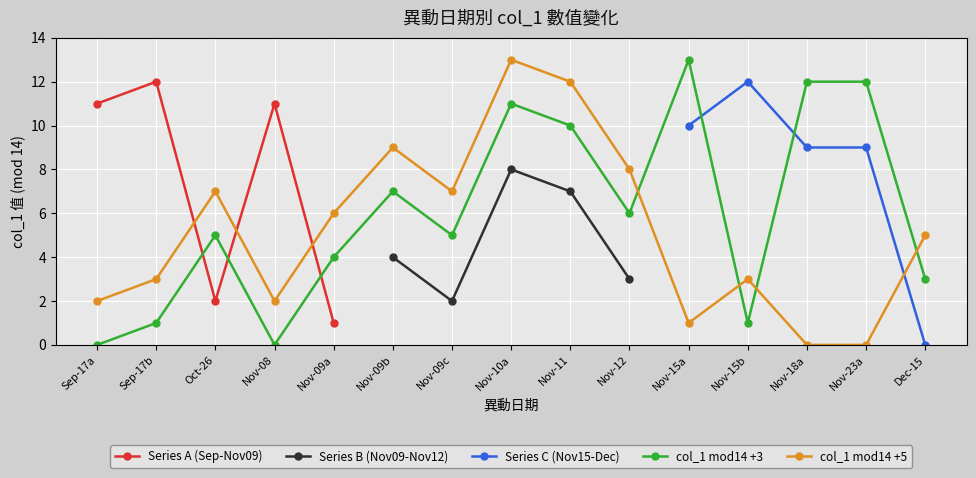

At which label is col_1 mod14 +3 closest to 6?

Nov-12